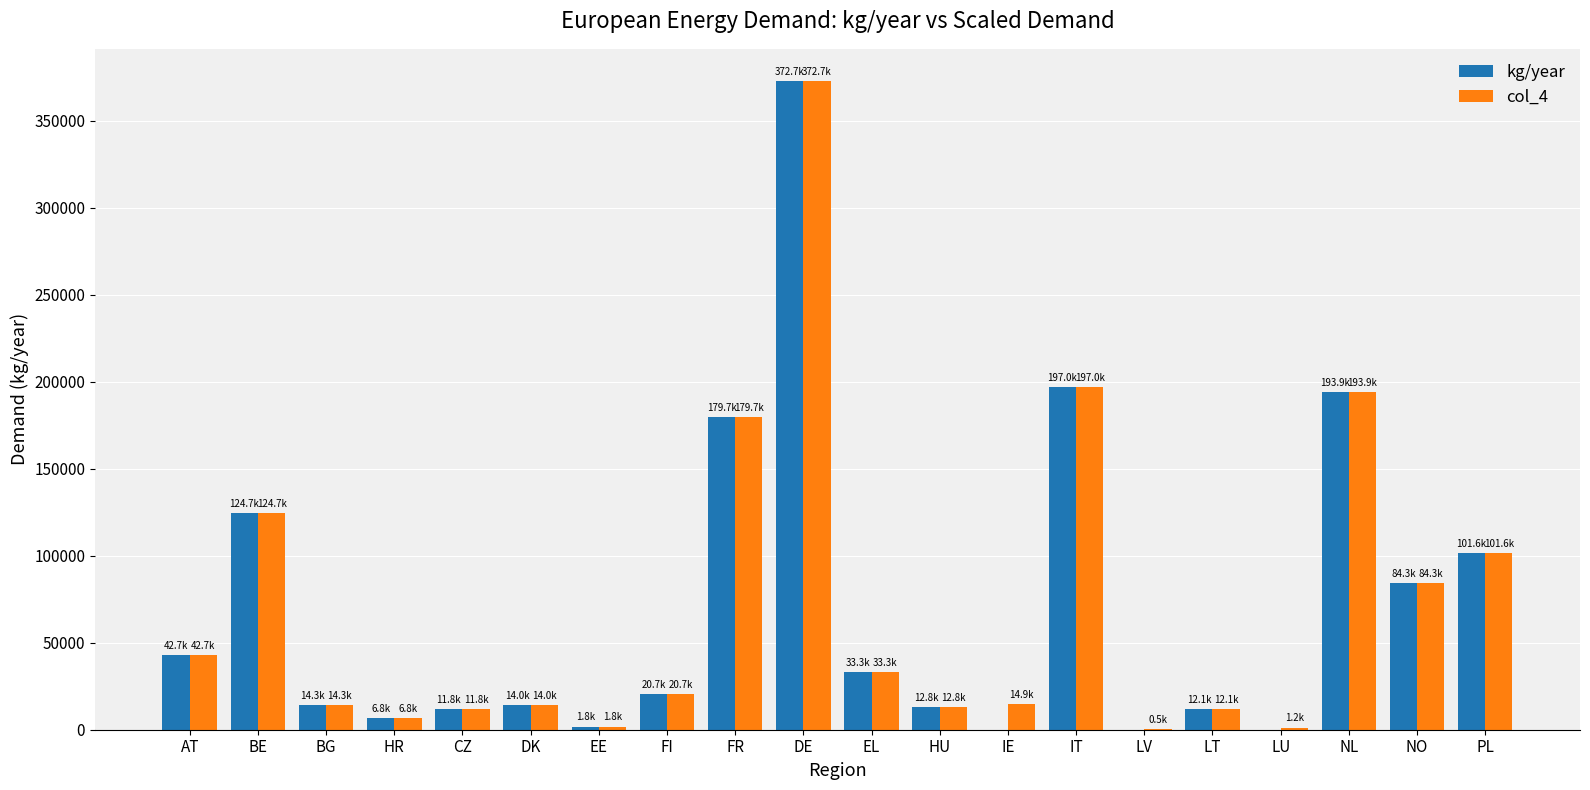

What is the sum of all col_4 values?

1440961.6